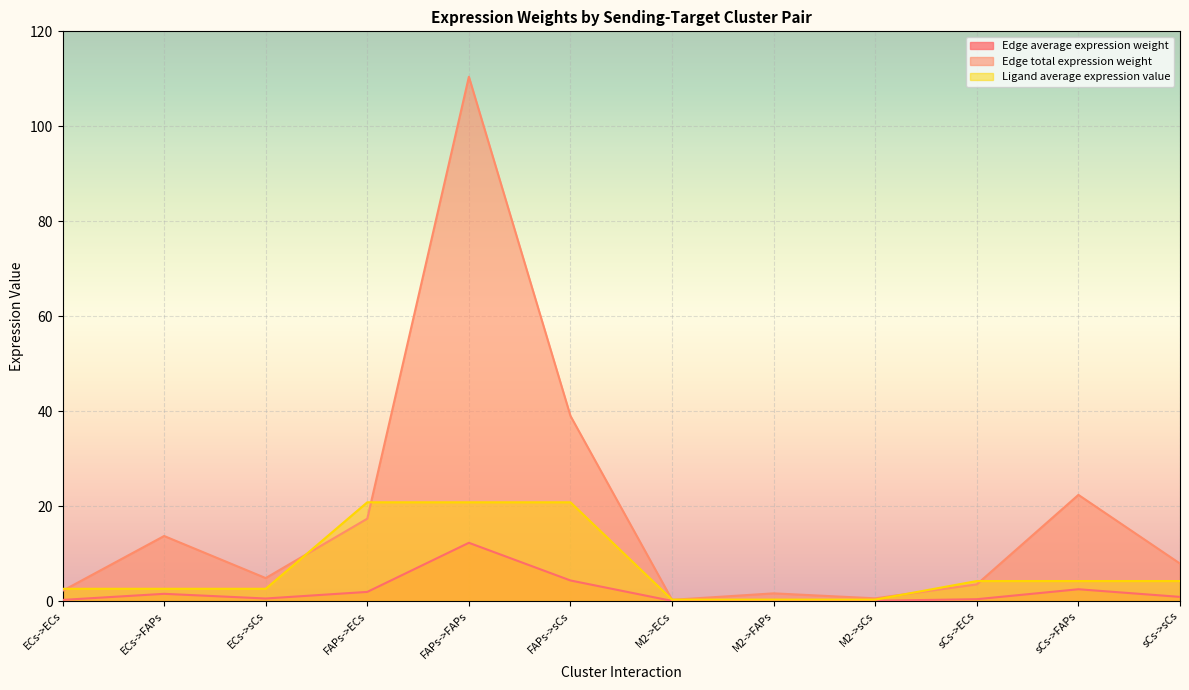

Does the chart display data point markers on the line(s)?

No